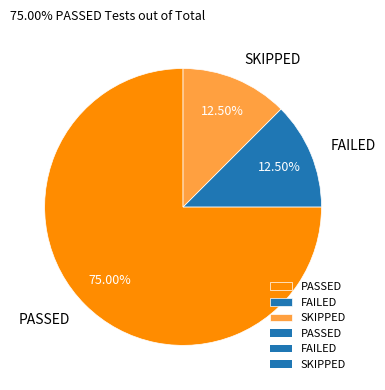

Approximately how many times larger is the value at SKIPPED compared to PASSED?

0.2